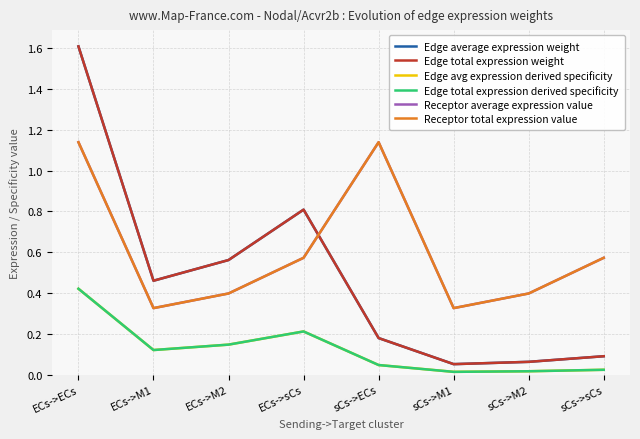

Is this an area chart (filled region under the line)?

No